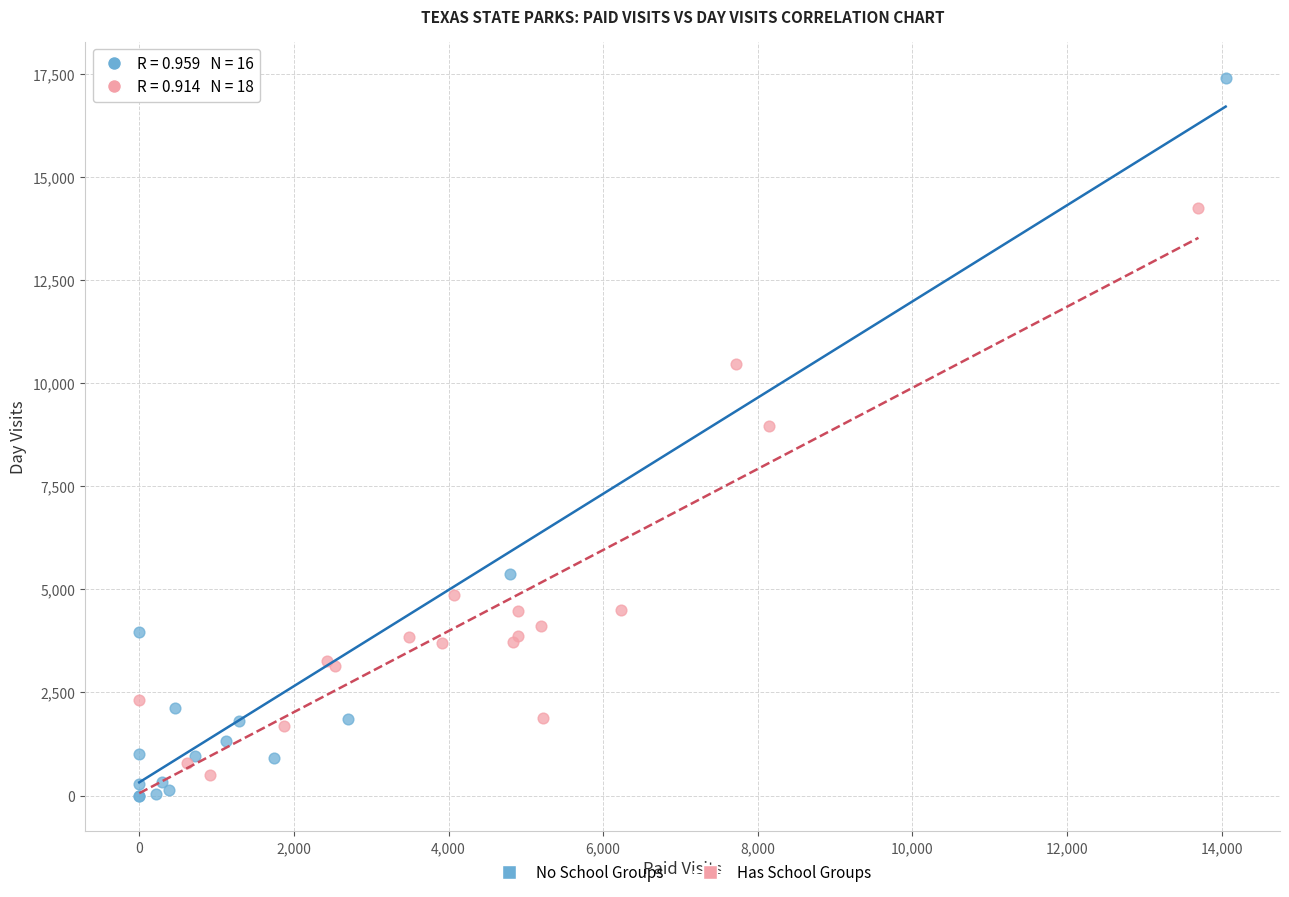

What are all the series names shown in the legend?

No School Groups, Has School Groups